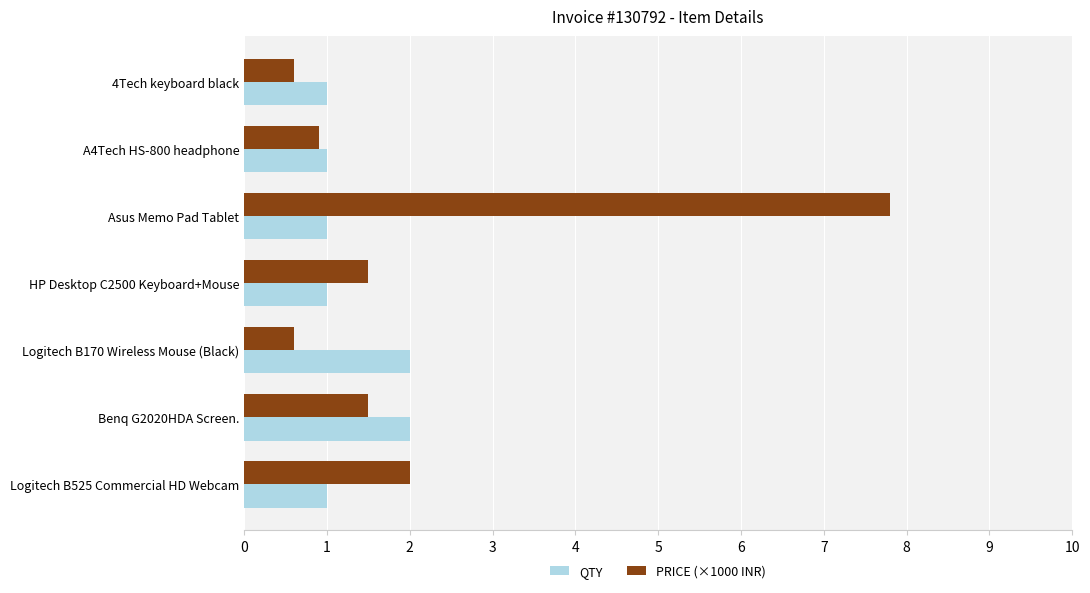

At which label is PRICE (×1000 INR) closest to 4?

Logitech B525 Commercial HD Webcam